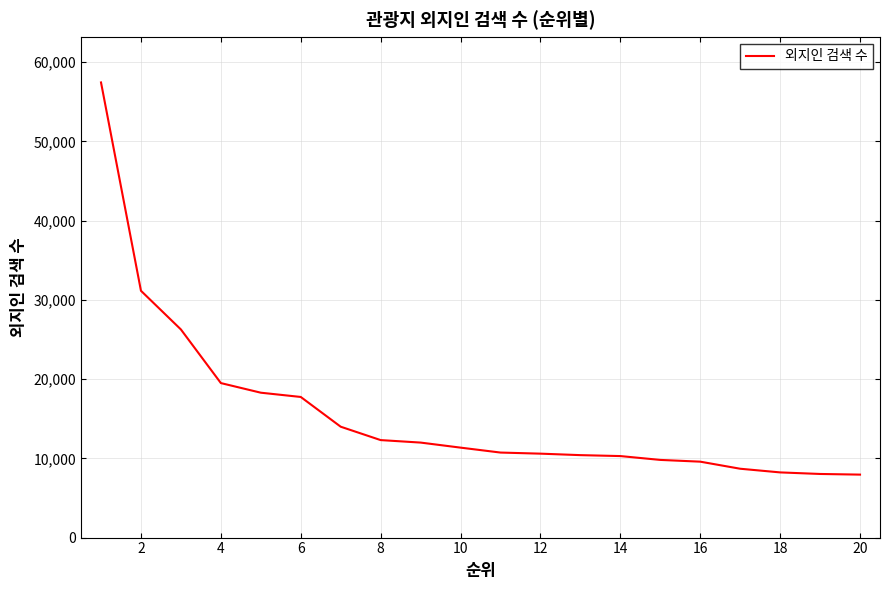

What is the difference between the maximum and minimum values?

49482